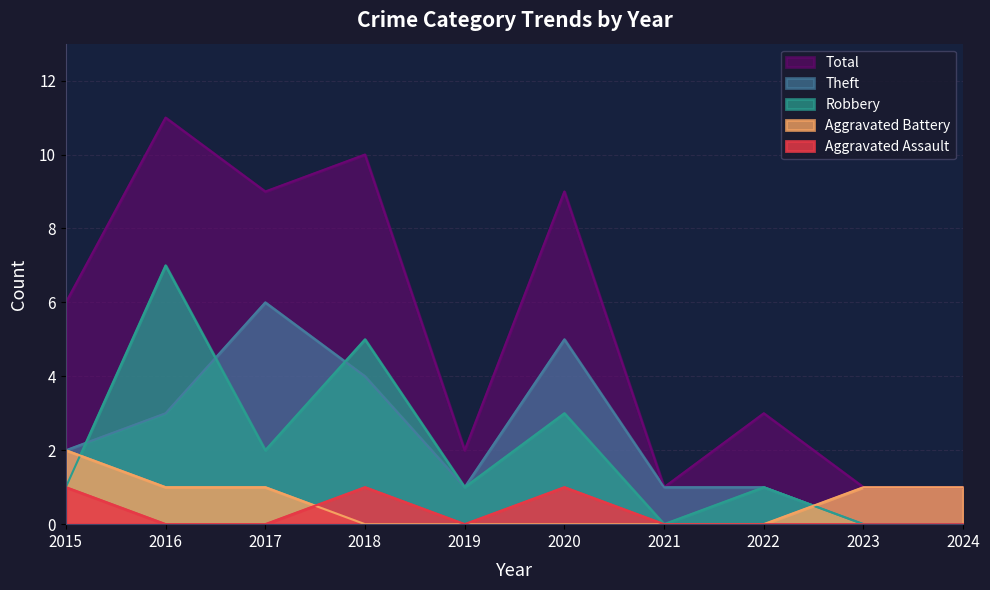

How many data points in Robbery are above 1?

4